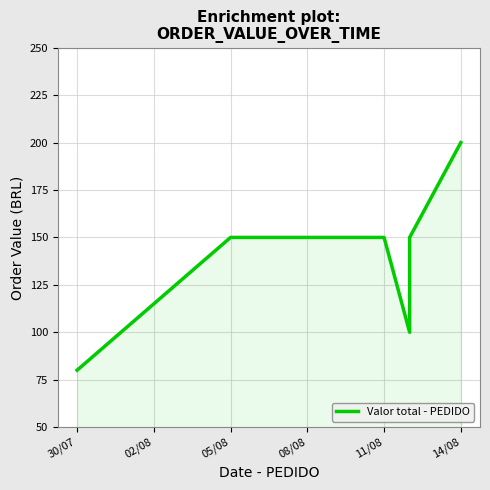

Reading left to right, extract all data points from this chart.

80	150	150	150	150	150	100	150	150	150	150	200